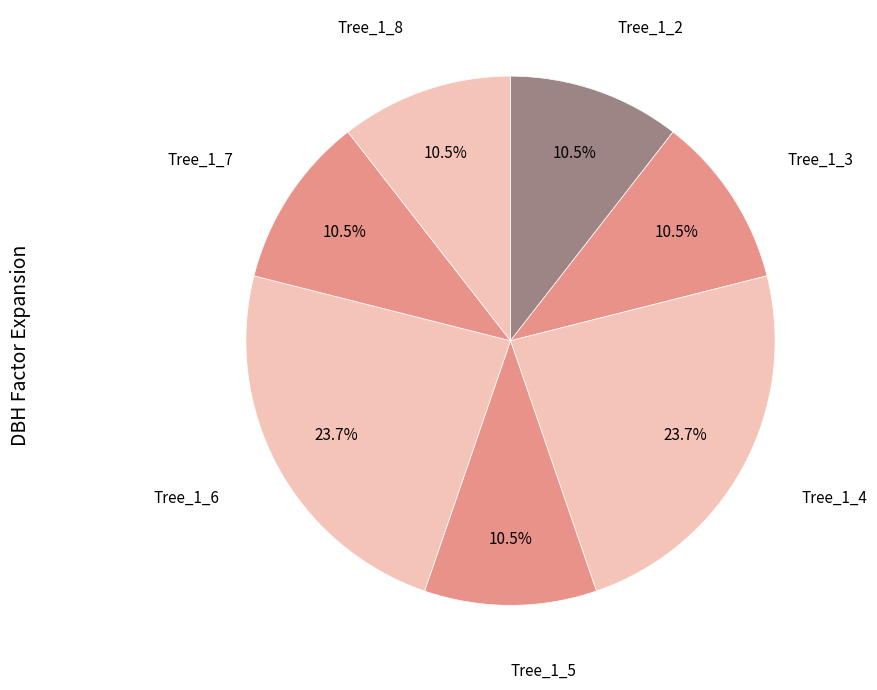

To the nearest percent, what is the average slice percentage?

14%